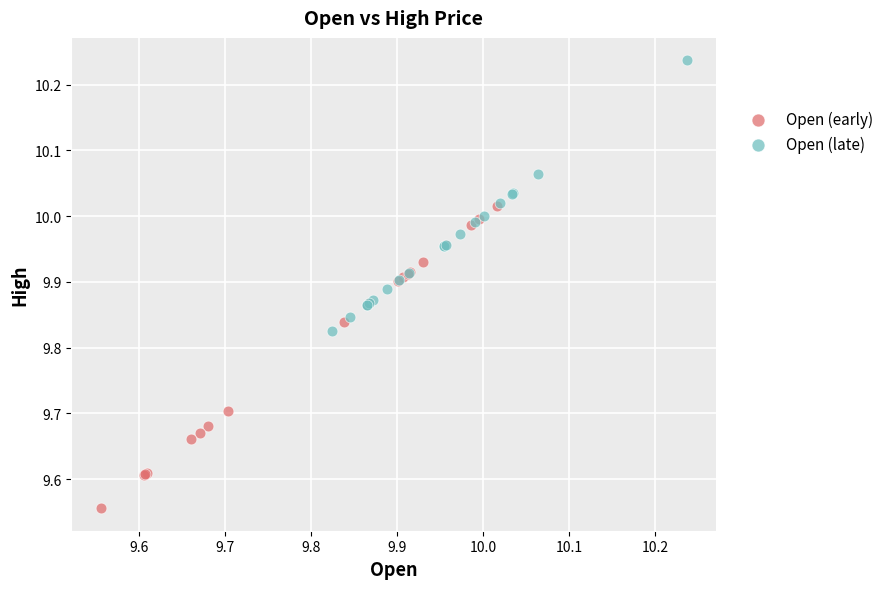

Which series reaches the maximum Y coordinate?

Open (late)